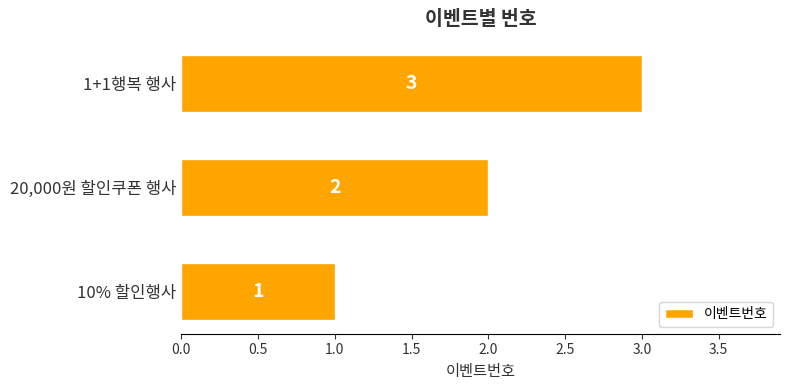

Rank the categories by value from lowest to highest.

10% 할인행사, 20,000원 할인쿠폰 행사, 1+1행복 행사